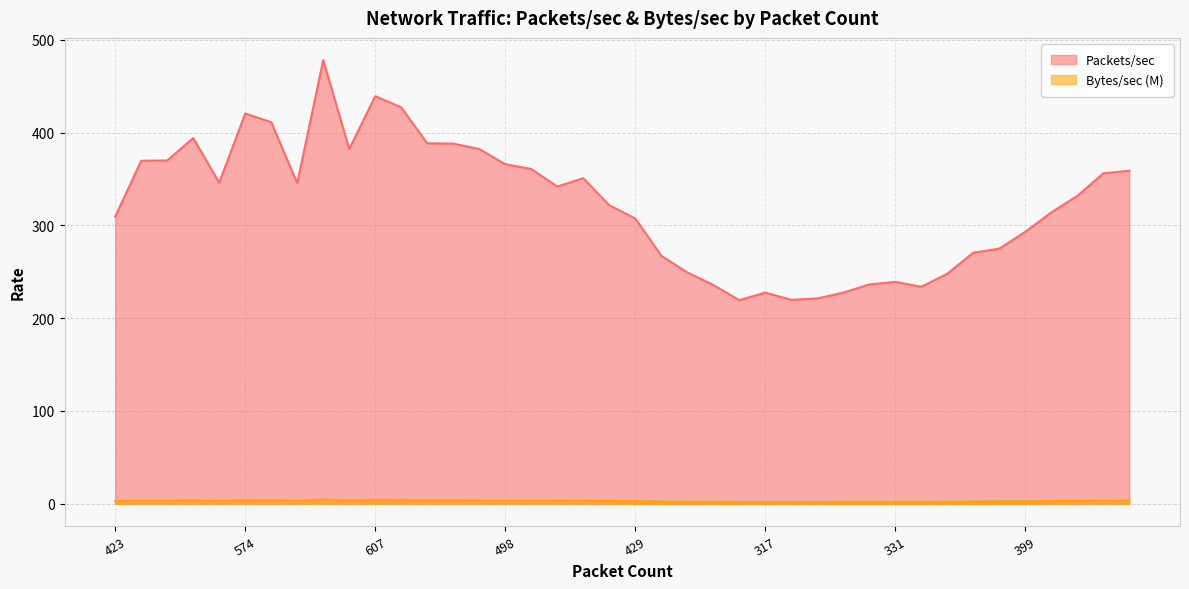

Reading left to right, what are all the values shown in this chart?

Packets/sec: 309.5	369.6	369.9	394.0	345.9	420.5	411.1	345.4	478.1	382.2	439.2	427.1	388.3	388.1	382.2	365.8	360.7	341.8	350.8	321.7	307.4	267.3	249.2	235.8	219.4	227.5	219.8	221.2	227.4	236.4	239.1	233.8	247.8	270.5	274.9	293.0	313.9	331.6	356.0	358.9
Bytes/sec (M): 2.9	3.4	3.4	3.7	3.2	3.9	3.8	3.2	4.5	3.5	4.1	4.0	3.6	3.6	3.5	3.4	3.4	3.2	3.2	3.0	2.9	2.5	2.2	2.2	2.0	2.1	2.0	2.0	2.1	2.2	2.2	2.1	2.3	2.5	2.5	2.7	2.9	3.1	3.3	3.3